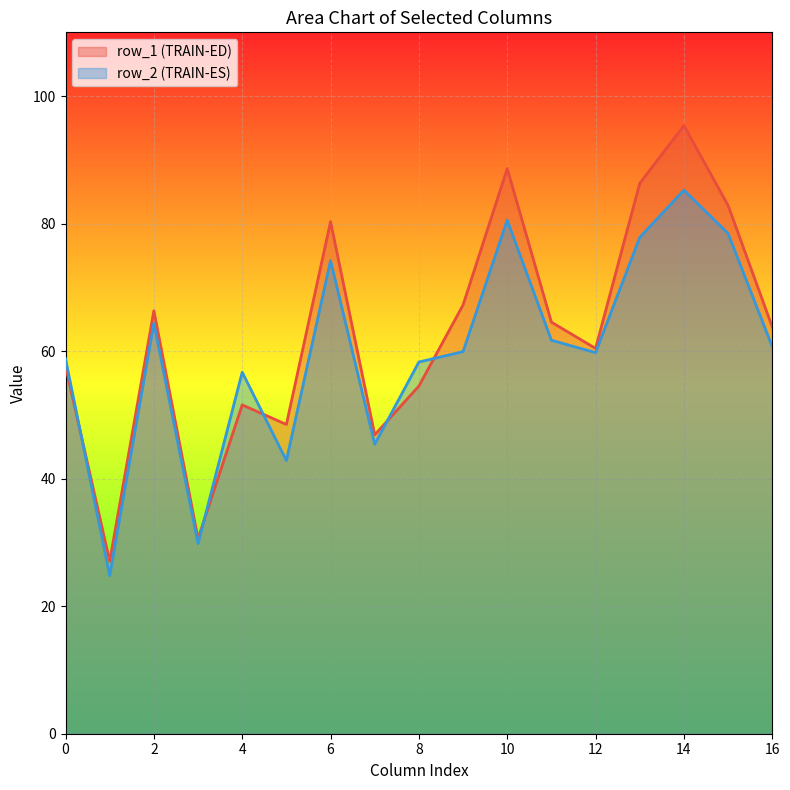

Which series has the widest spread of values?

row_1 (TRAIN-ED)